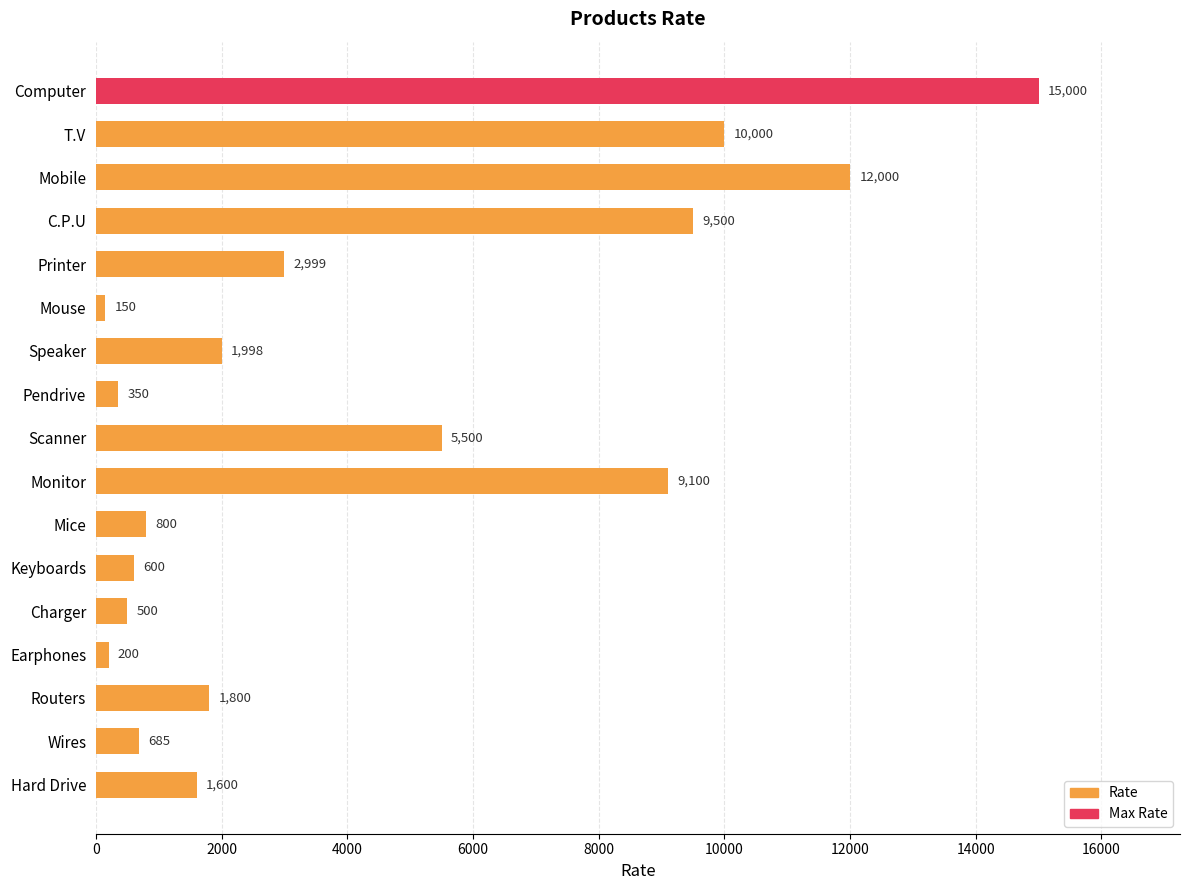

How many distinct data groups are displayed?

1